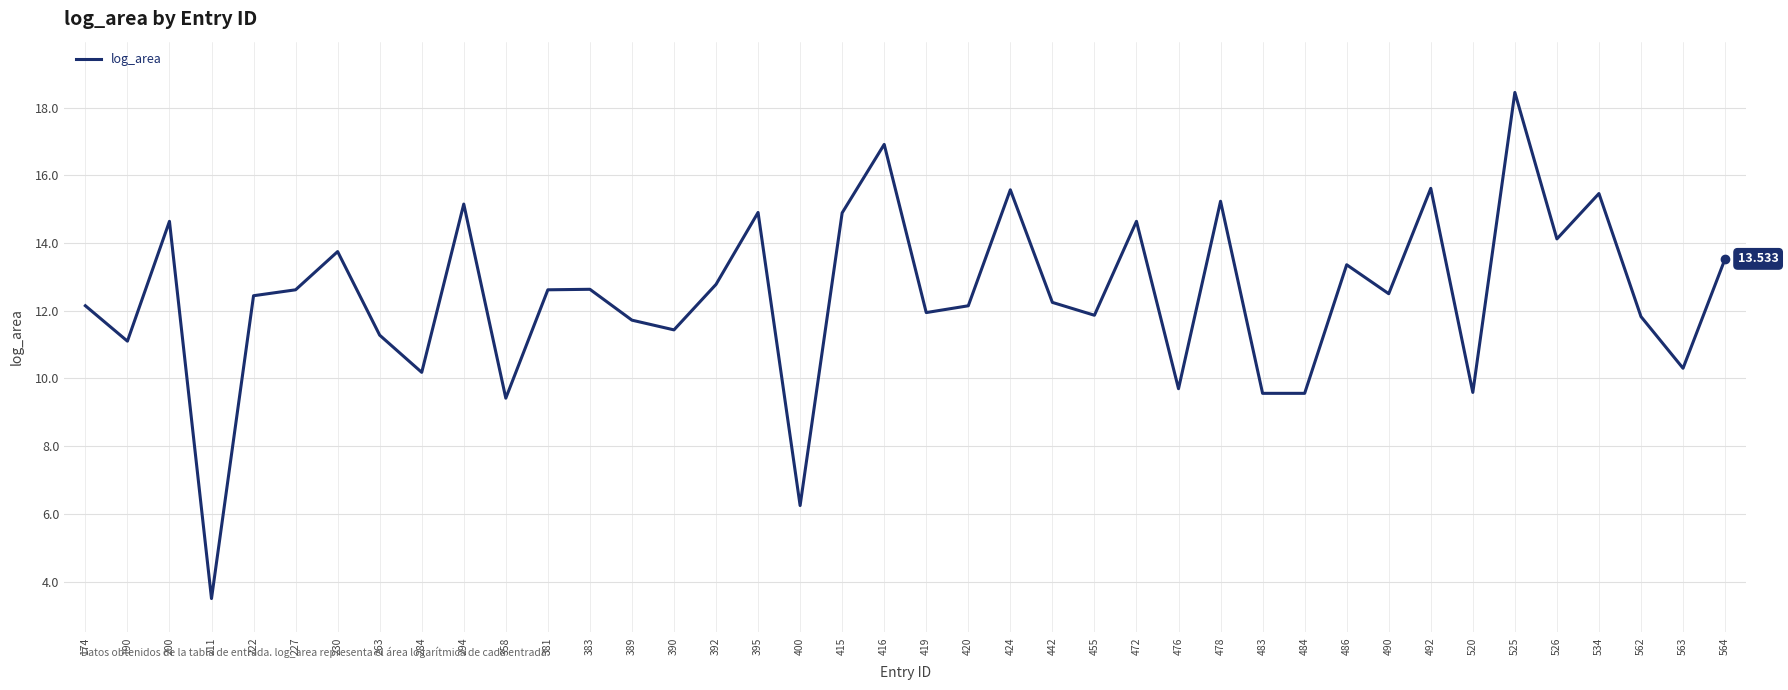

How many categories are shown in the chart?

40